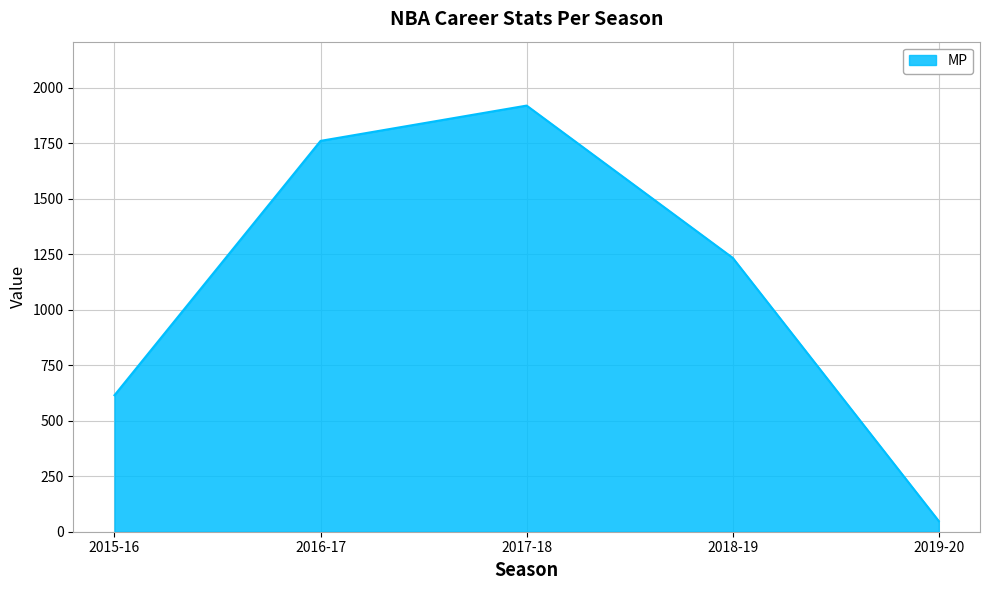

Which has a higher value, 2018-19 or 2015-16?

2018-19